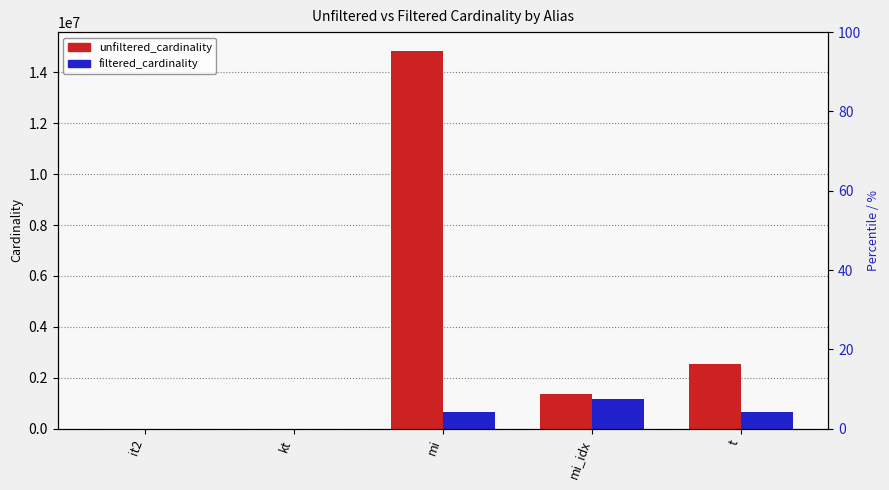

Which label corresponds to the smallest value in the chart?

it2